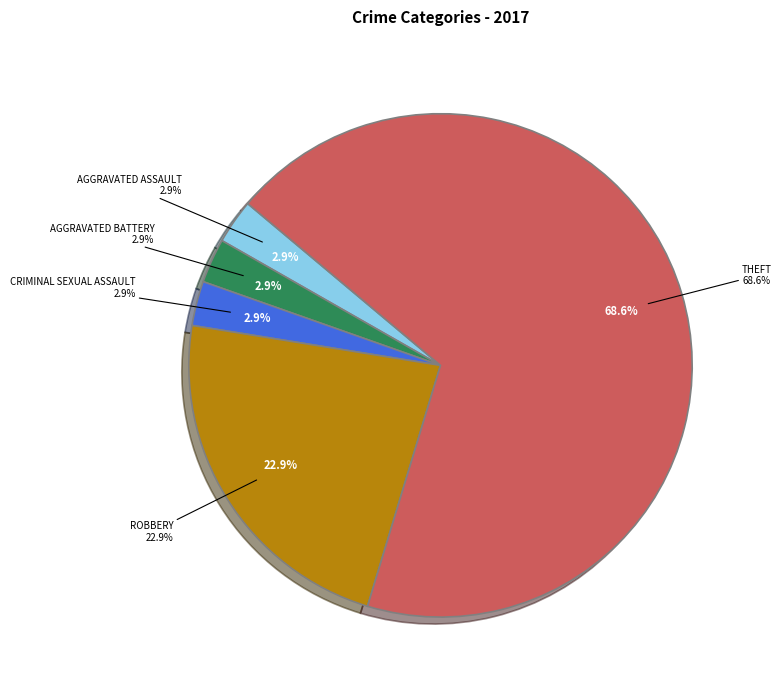

Which slice represents more than half of the pie?

Theft